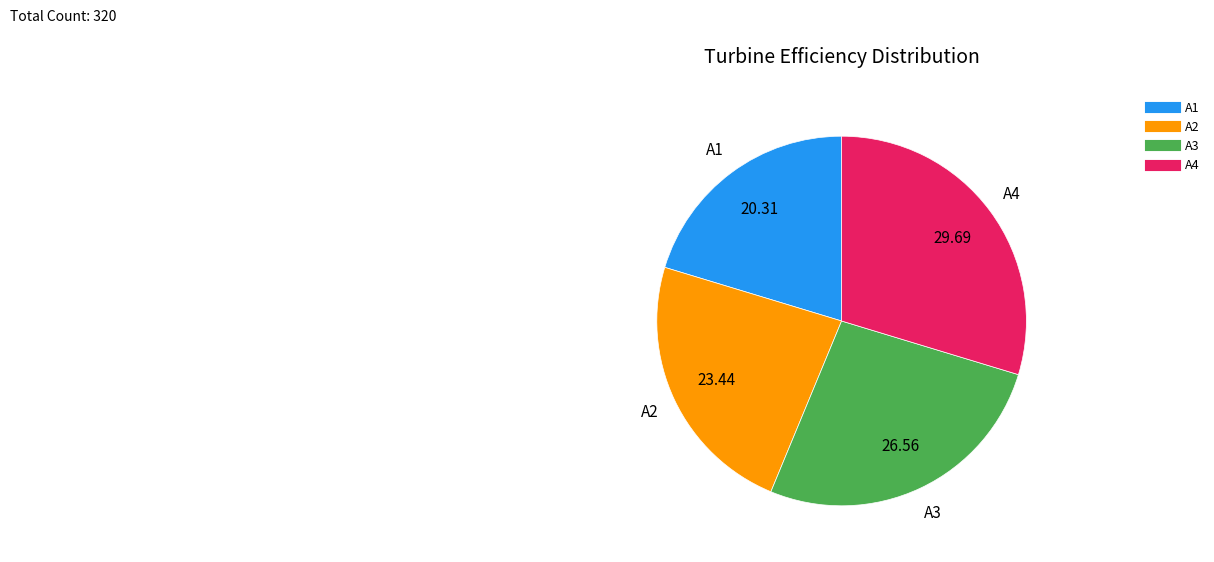

Is there any slice that represents more than half of the pie?

No